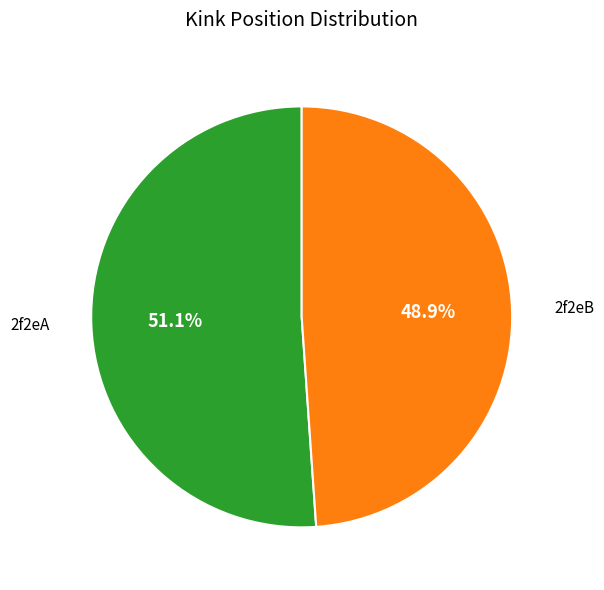

Is it true that 2f2eB is 49% of the pie?

True